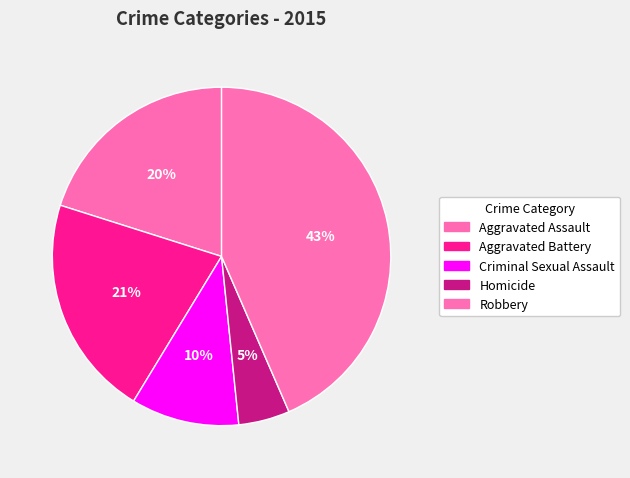

What percentage is the Robbery slice, to the nearest percent?

43%